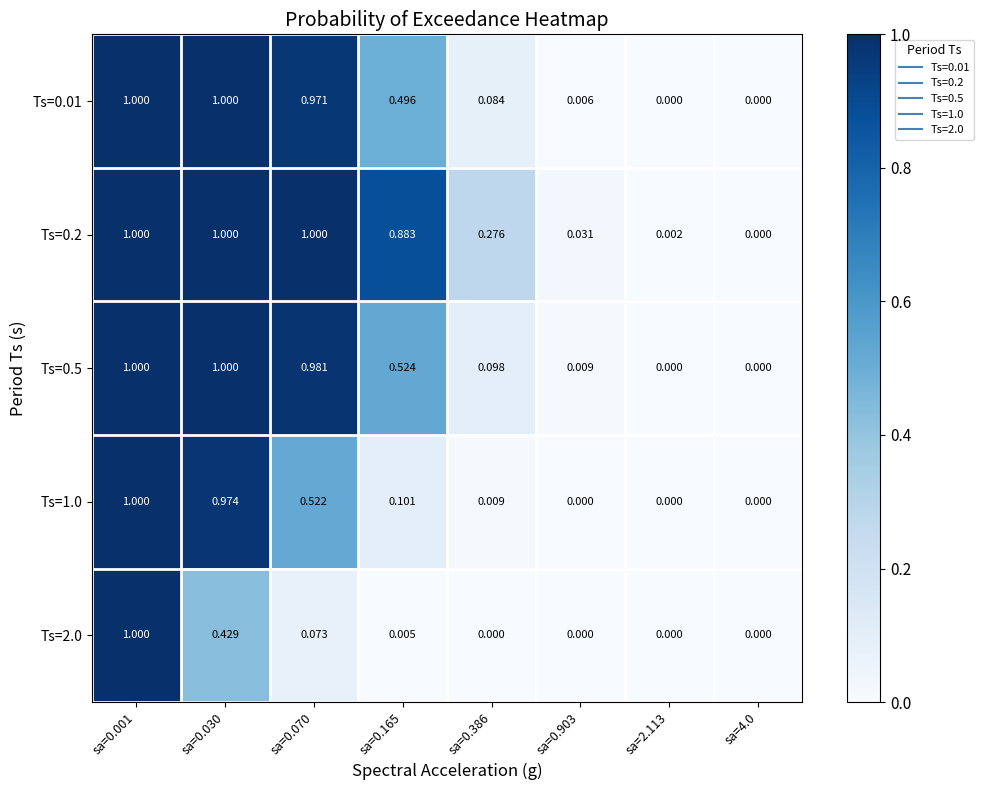

Rank the series by their maximum value, from highest to lowest.

Ts=0.01, Ts=0.2, Ts=0.5, Ts=1.0, Ts=2.0